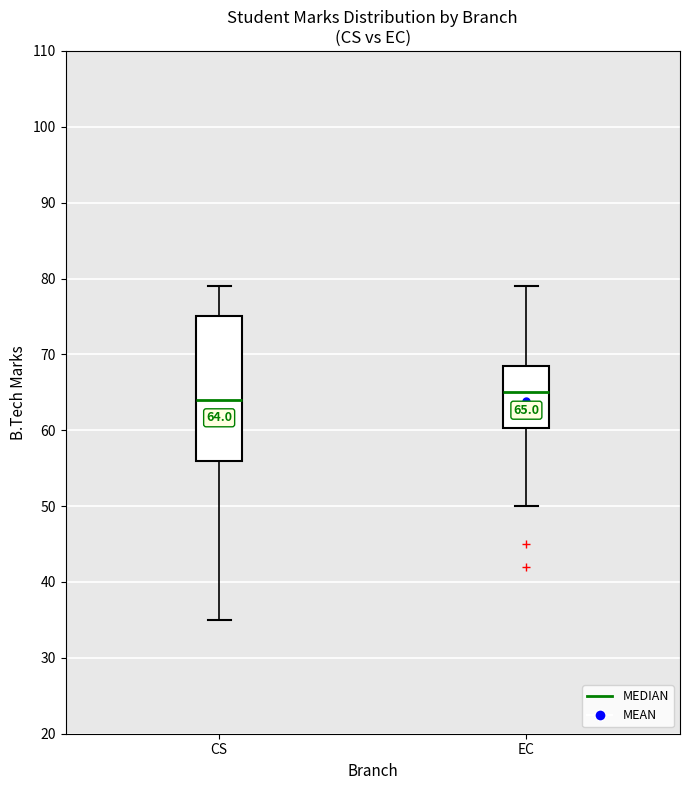

Which box's median line is the highest?

EC